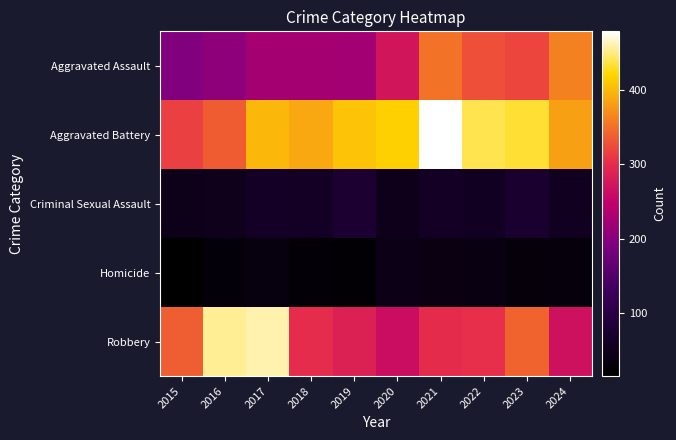

Reading left to right, transcribe all the data shown in this chart.

Aggravated Assault: 2015=194	2016=206	2017=225	2018=225	2019=223	2020=273	2021=352	2022=327	2023=320	2024=362
Aggravated Battery: 2015=316	2016=336	2017=400	2018=389	2019=407	2020=416	2021=479	2022=439	2023=432	2024=383
Criminal Sexual Assault: 2015=46	2016=50	2017=62	2018=60	2019=77	2020=48	2021=61	2022=55	2023=72	2024=56
Homicide: 2015=15	2016=26	2017=33	2018=25	2019=22	2020=41	2021=38	2022=36	2023=28	2024=31
Robbery: 2015=337	2016=454	2017=460	2018=301	2019=287	2020=263	2021=300	2022=304	2023=341	2024=268